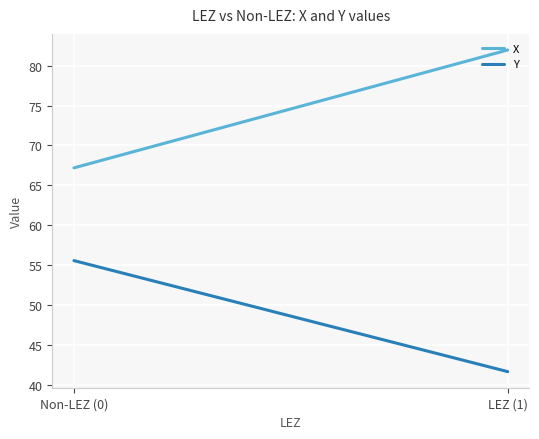

What are all the series names shown in the legend?

X, Y